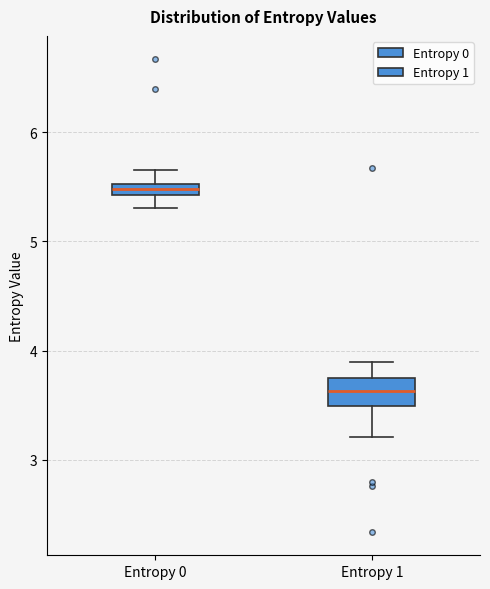

Which box has the highest median line?

Entropy 0